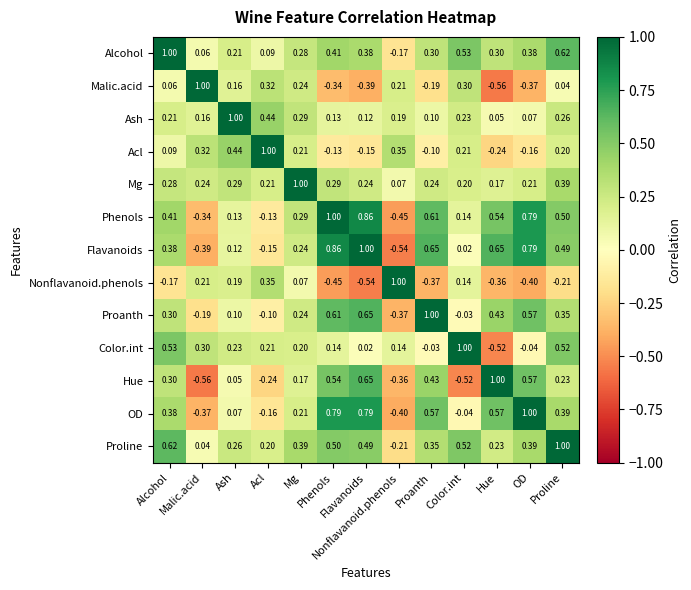

How many series are shown in this chart?

13